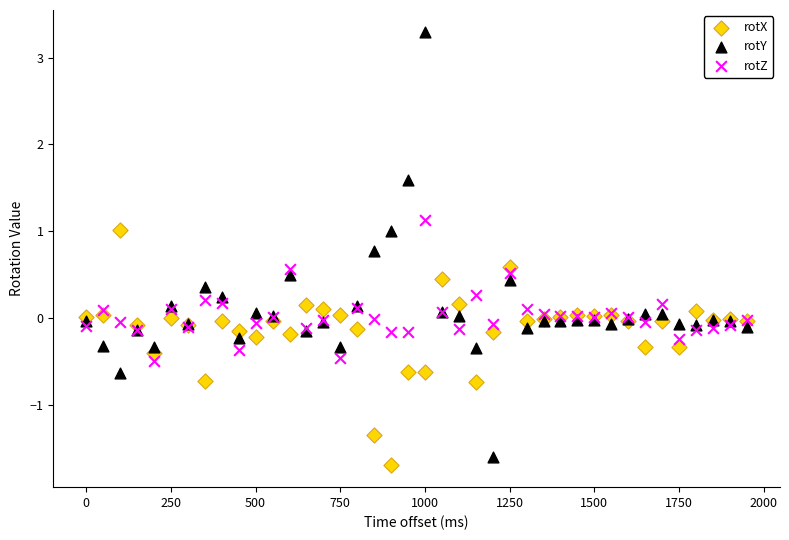

Which series contains the highest Y value?

rotY